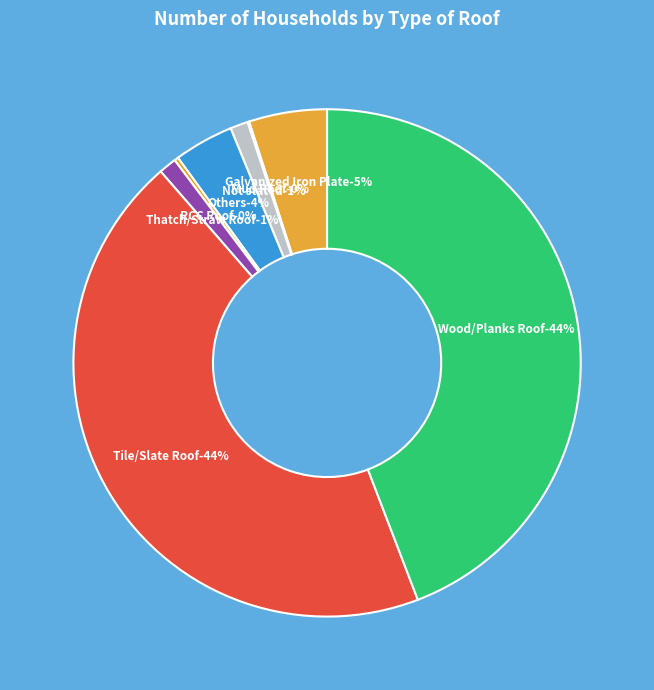

Which slice is the smallest?

Mud Roof